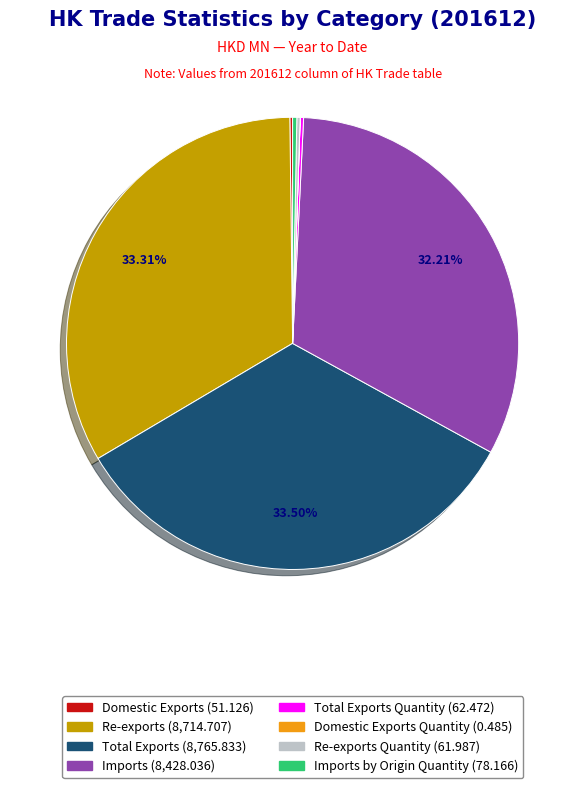

Is there any slice that represents more than half of the pie?

No